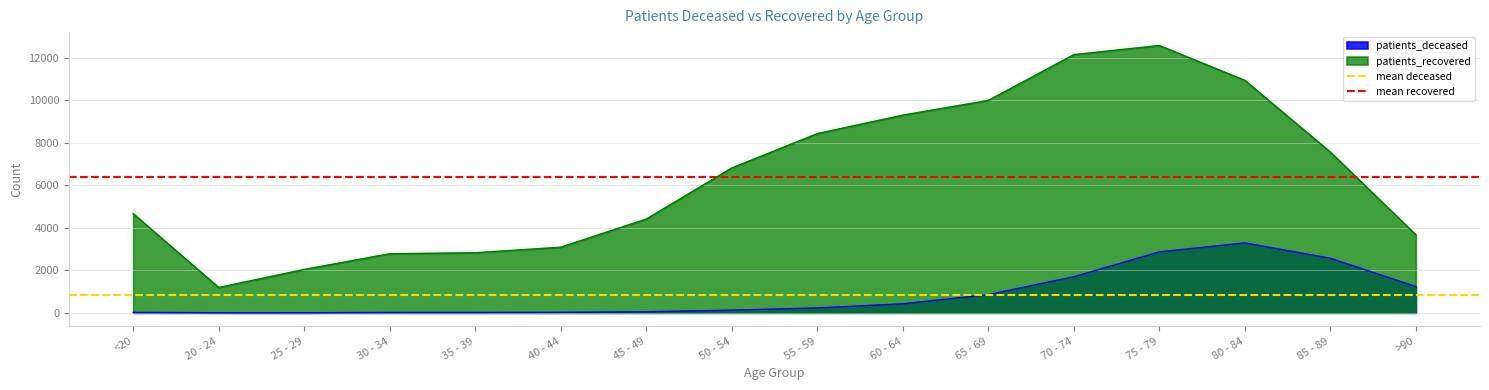

True or false: patients_recovered and patients_deceased cross at least once.

False